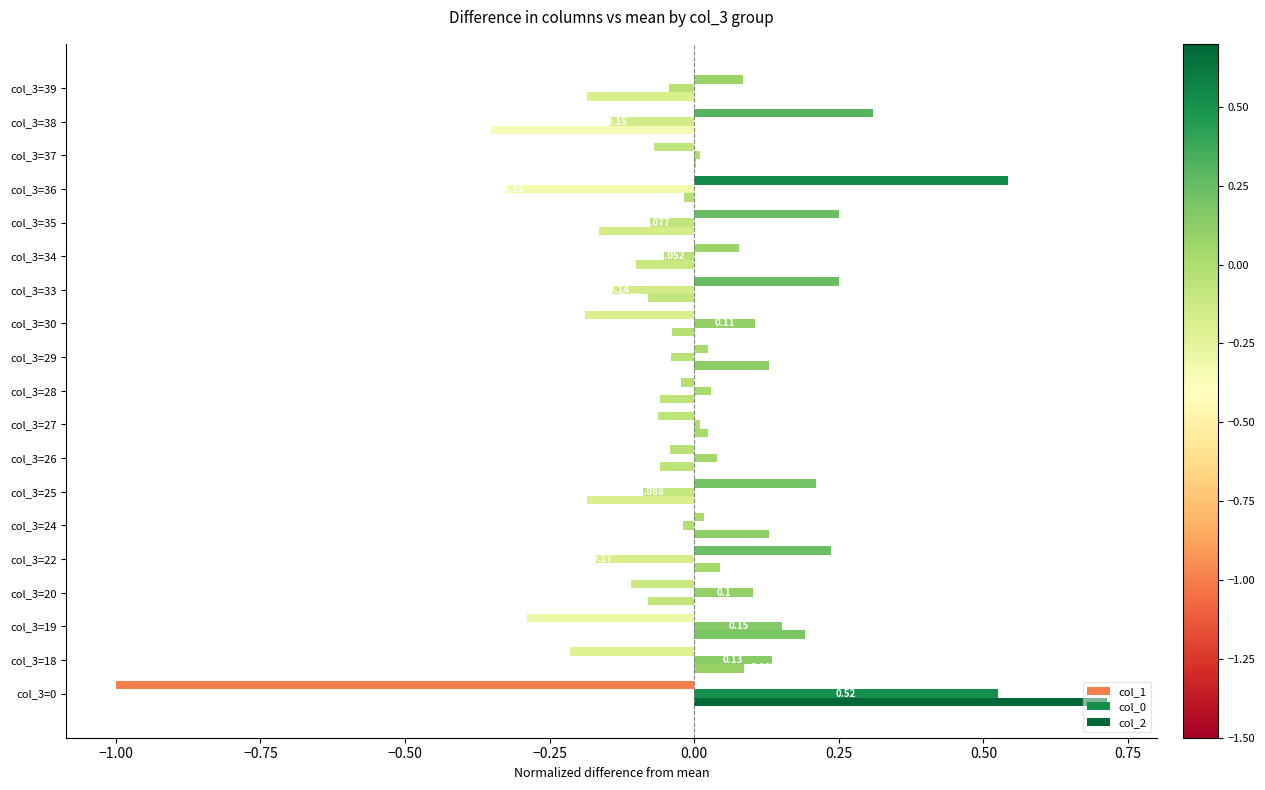

How many positive values does the col_2 series have?

8